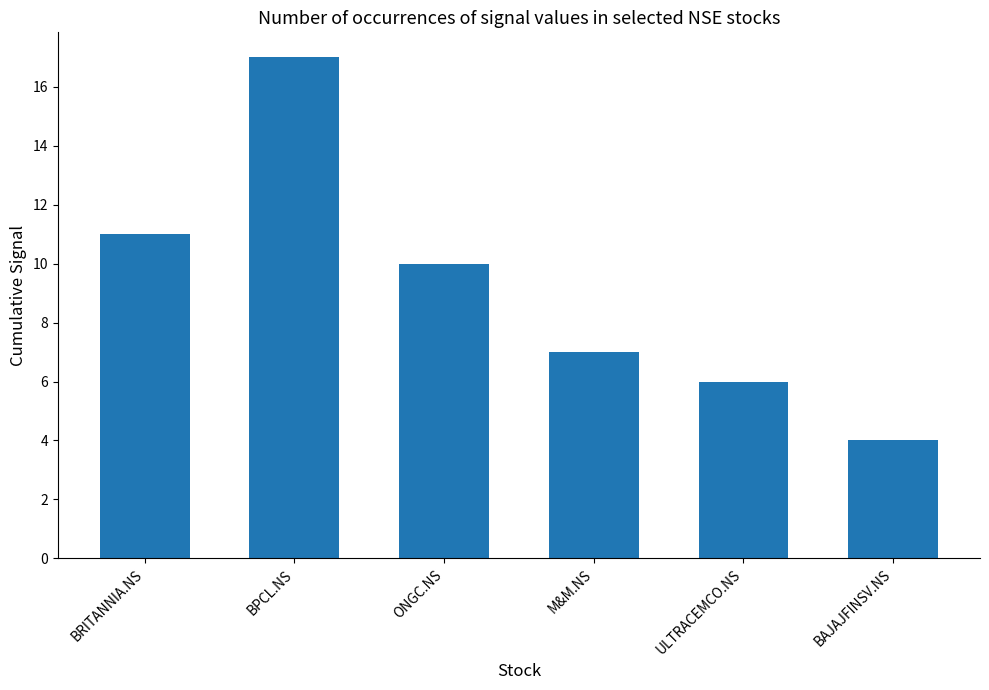

Count the number of data series in this chart.

1